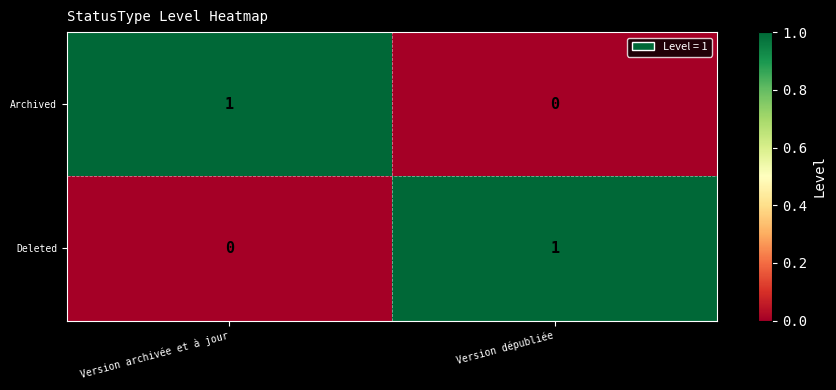

The Archived series shows 0 at Version dépubliée. True or false?

True